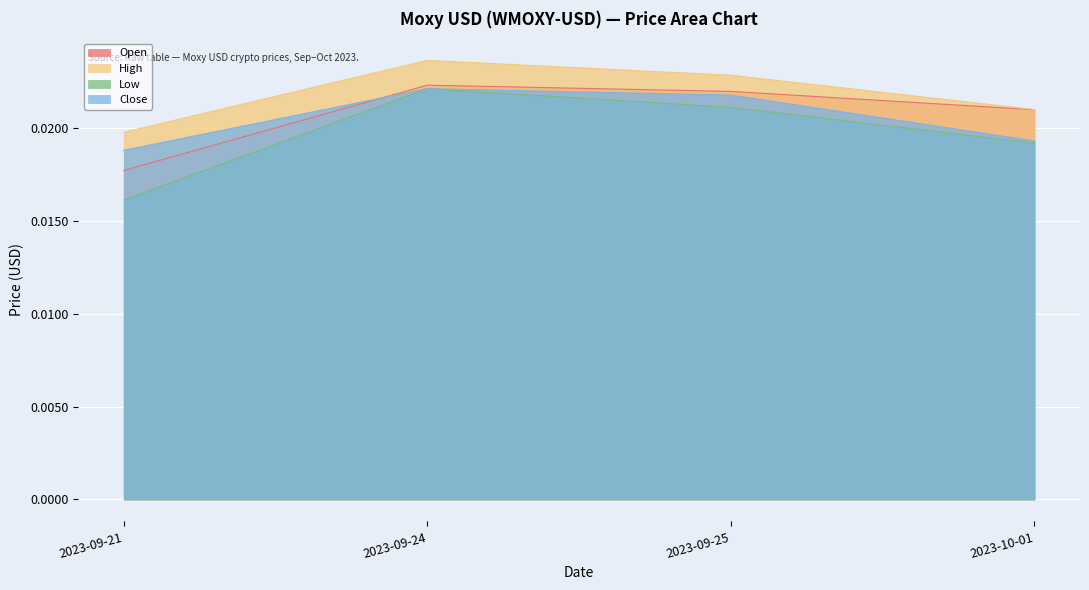

In High, how many points are higher than both neighbors (excluding endpoints)?

1